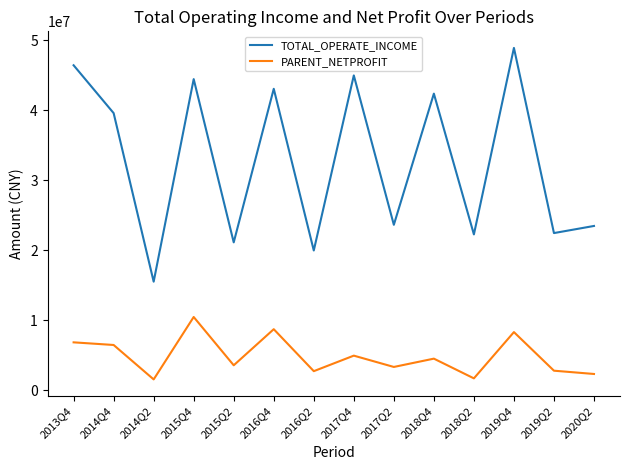

Where does the PARENT_NETPROFIT series first go above 4526421?

2013Q4